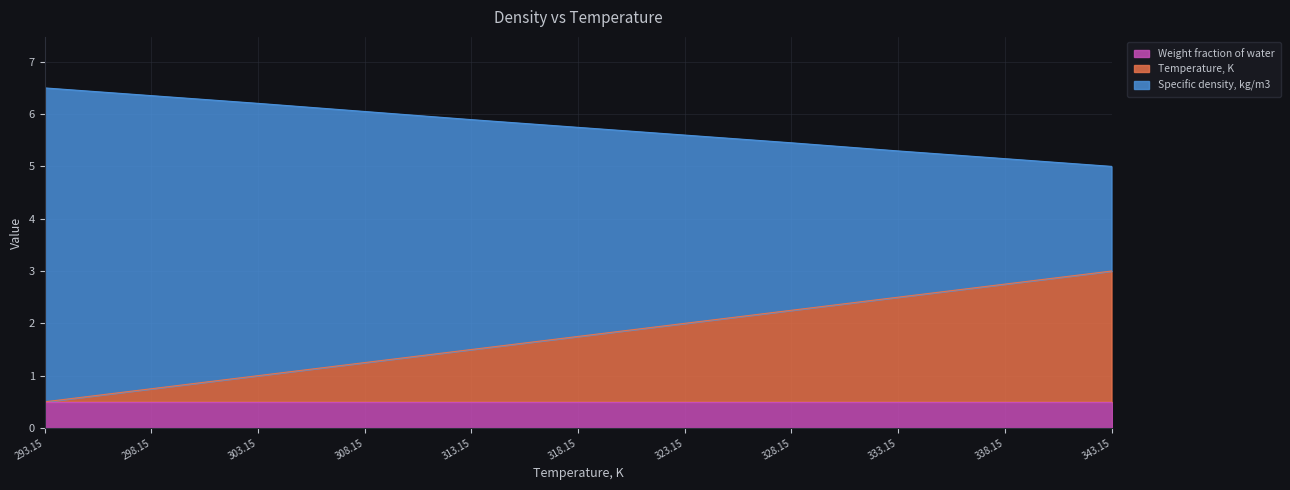

Where is Temperature, K nearest to the value 1?

303.15